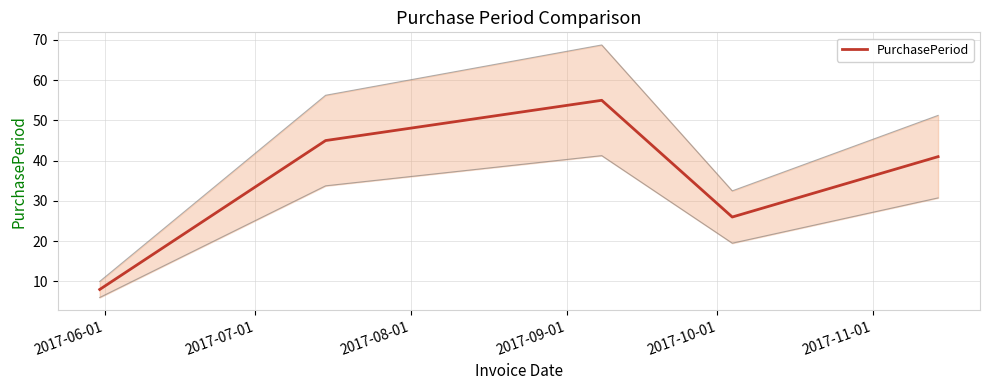

Approximately how many times larger is the value at 2017-06-01 compared to 2017-07-01?

0.2